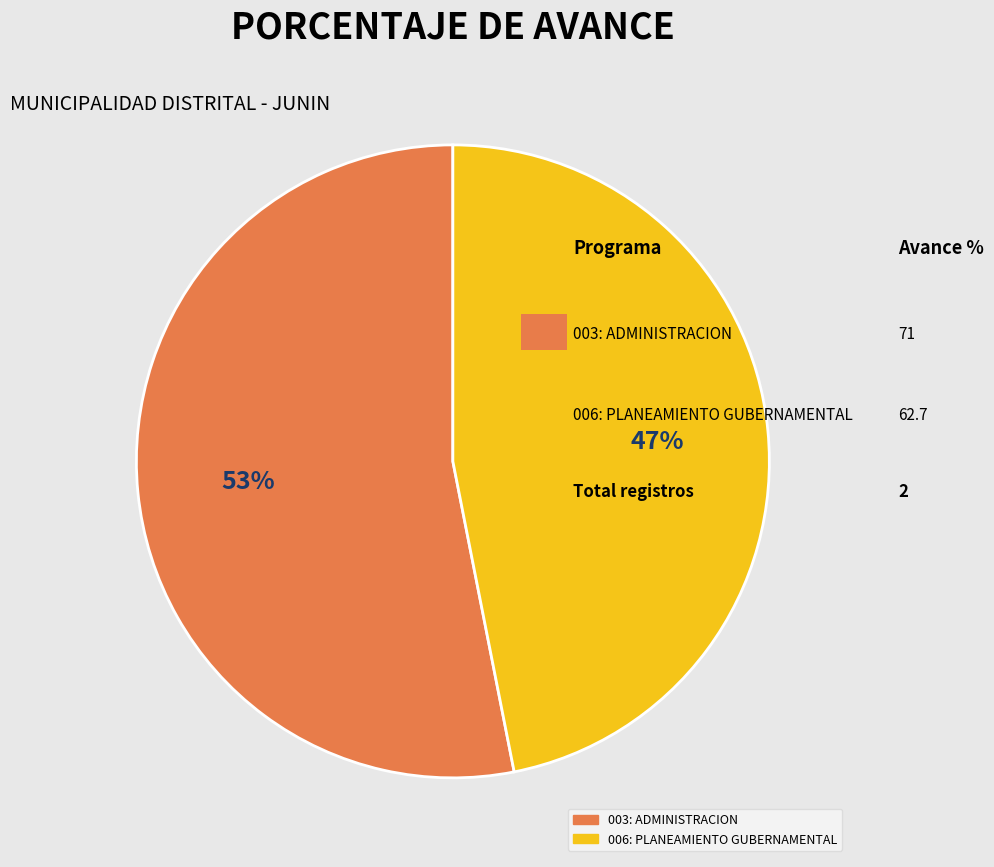

To the nearest percent, what is the average slice percentage?

50%